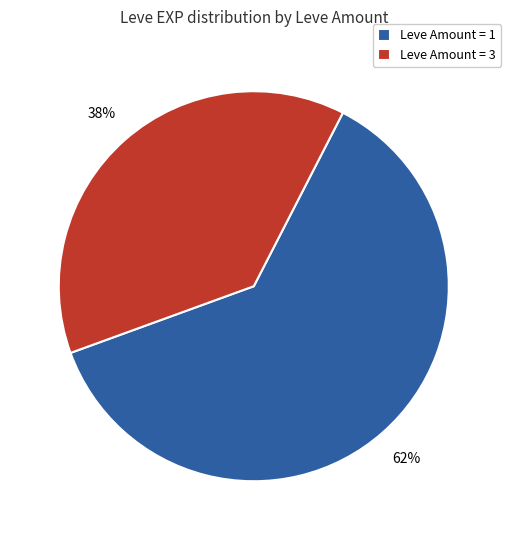

Which category has the smallest portion of the pie?

Leve Amount = 3